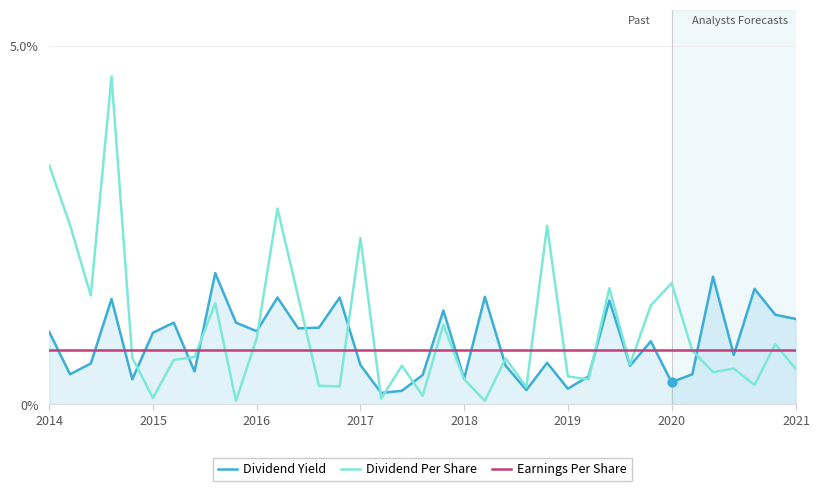

Which series has the largest total across all categories?

Dividend Per Share